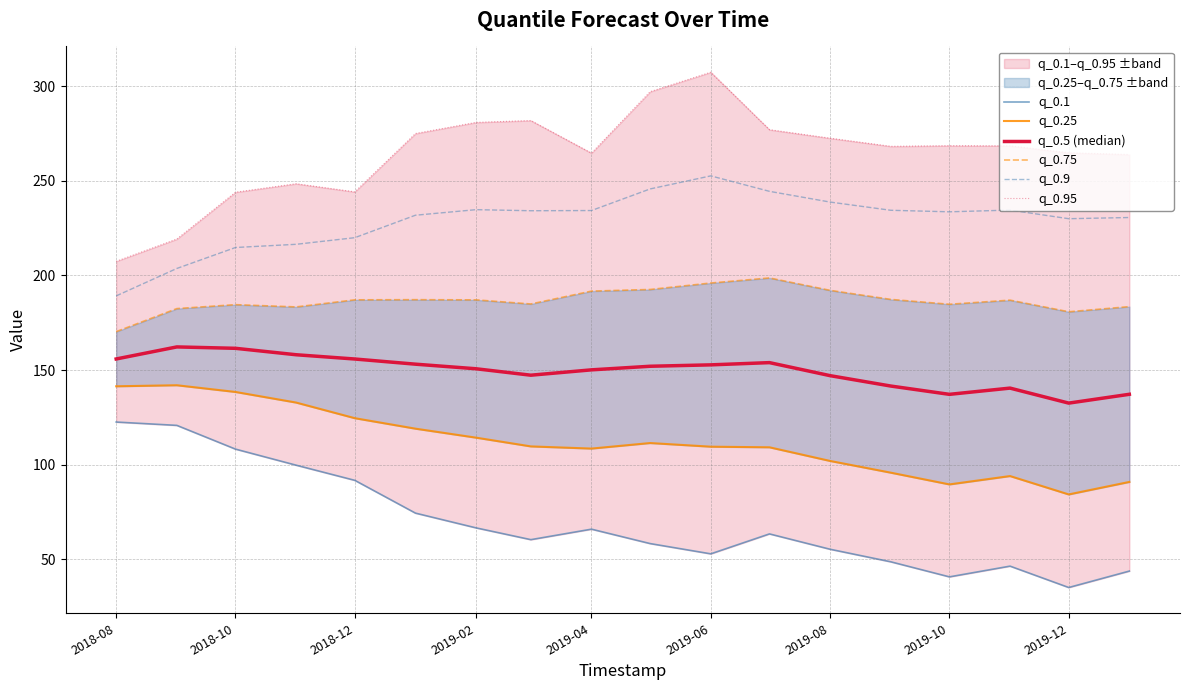

At which label does q_0.9 reach its minimum?

2018-08